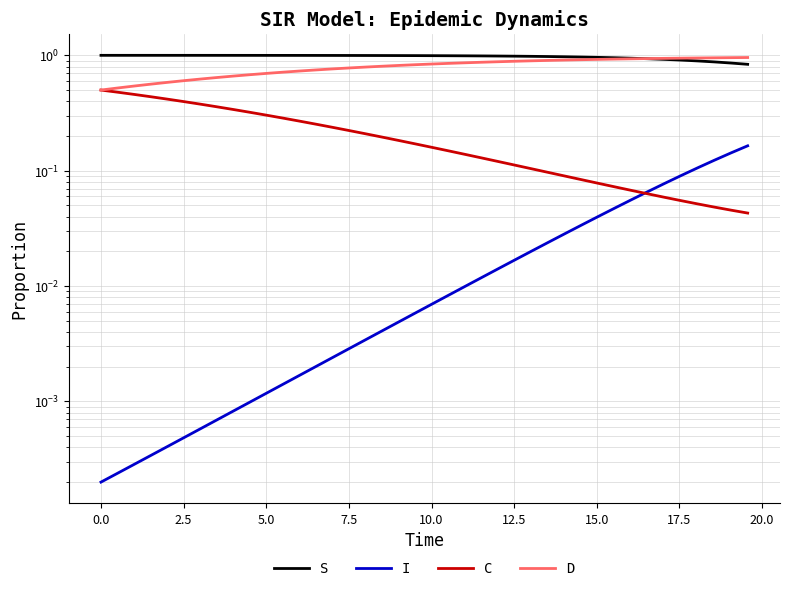

Rank the series at 5.0 from highest to lowest value.

S, D, C, I